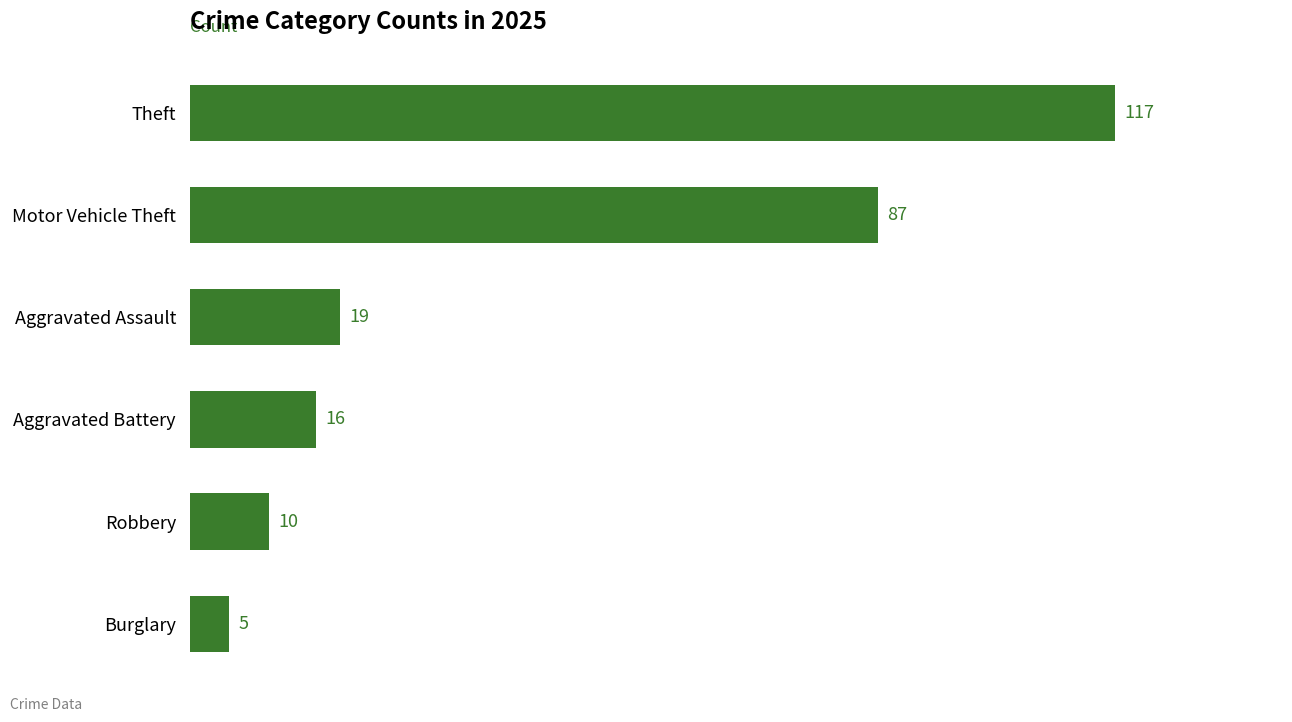

Does the chart contain any negative values?

No